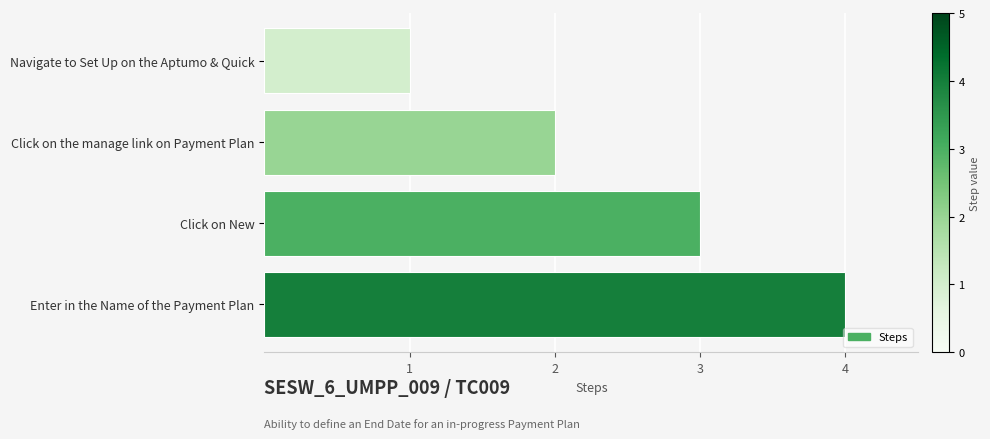

What is the sum of all values?

10